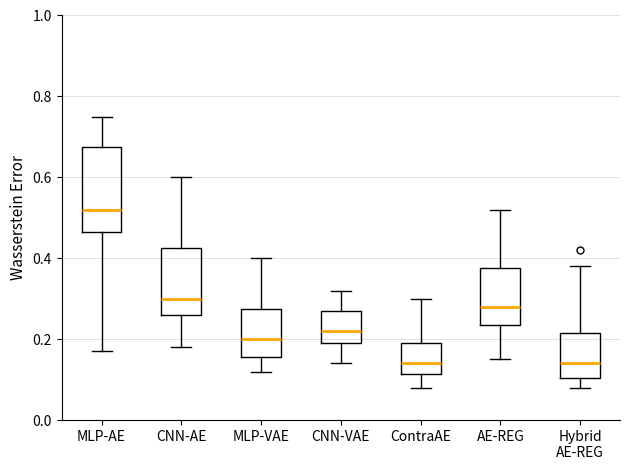

Reading left to right, transcribe this box plot: for each box, give where its median line is, the range the box spans, and where its two whiskers end, as read against the y-axis. The values are not printed on the chart, so give them approximately, as read against the axis.

MLP-AE: median 0.52, box 0.46 to 0.68, whiskers 0.18 to 0.76
CNN-AE: median 0.30, box 0.26 to 0.42, whiskers 0.18 to 0.60
MLP-VAE: median 0.20, box 0.16 to 0.28, whiskers 0.12 to 0.40
CNN-VAE: median 0.22, box 0.20 to 0.28, whiskers 0.14 to 0.32
ContraAE: median 0.14, box 0.12 to 0.20, whiskers 0.08 to 0.30
AE-REG: median 0.28, box 0.24 to 0.38, whiskers 0.16 to 0.52
Hybrid AE-REG: median 0.14, box 0.10 to 0.22, whiskers 0.08 to 0.38